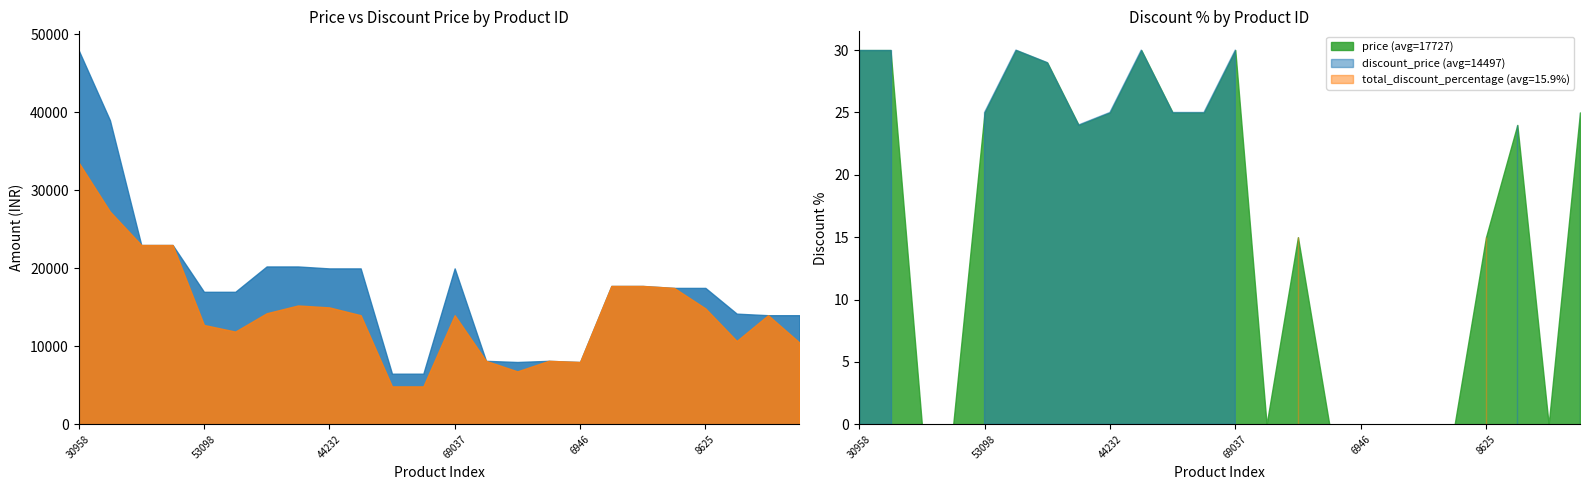

The price series shows 17499 at 8625. True or false?

True